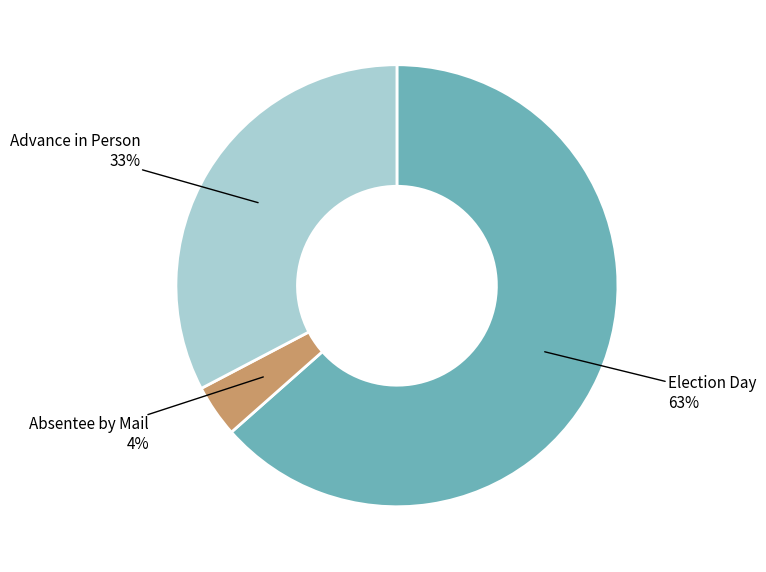

Is there a majority slice in this chart?

Yes